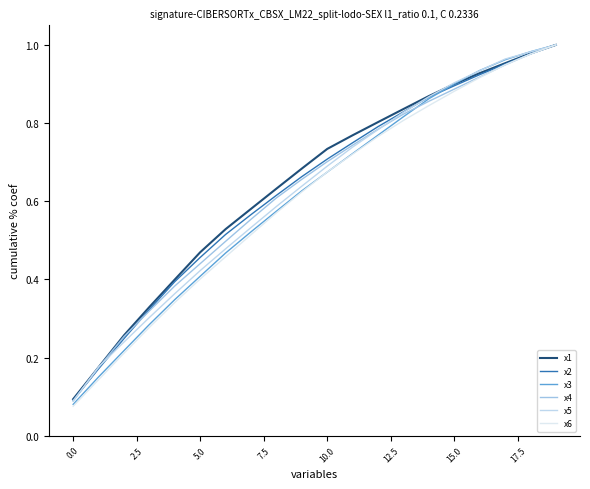

Which series ends up on top after the final intersection of x6 and x4?

x4